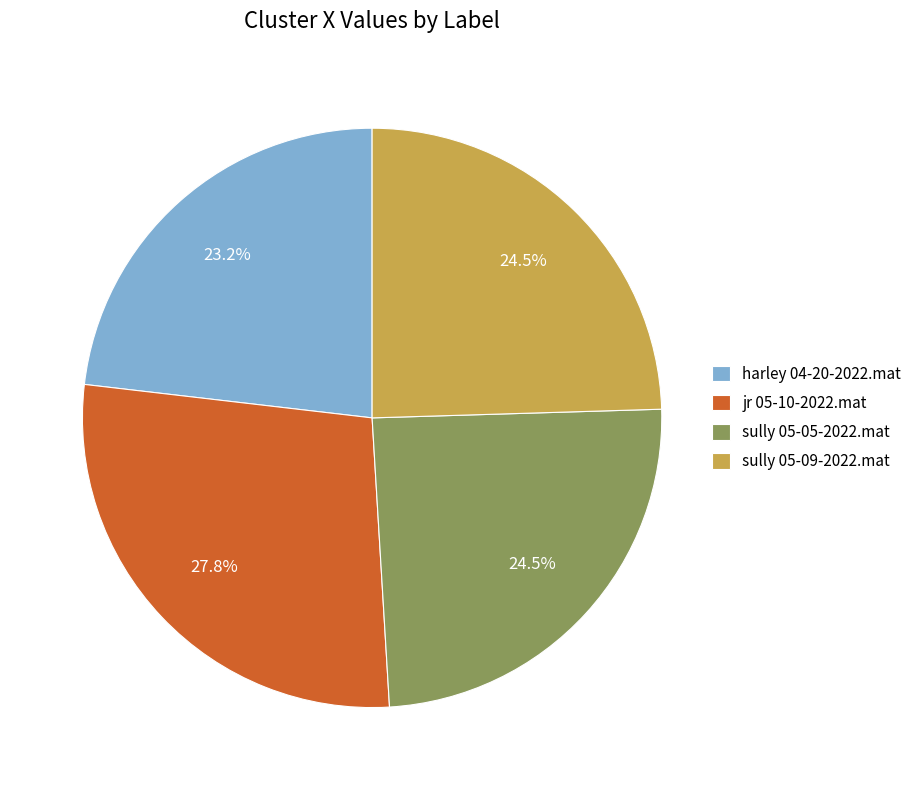

How many slices are in this pie chart?

4